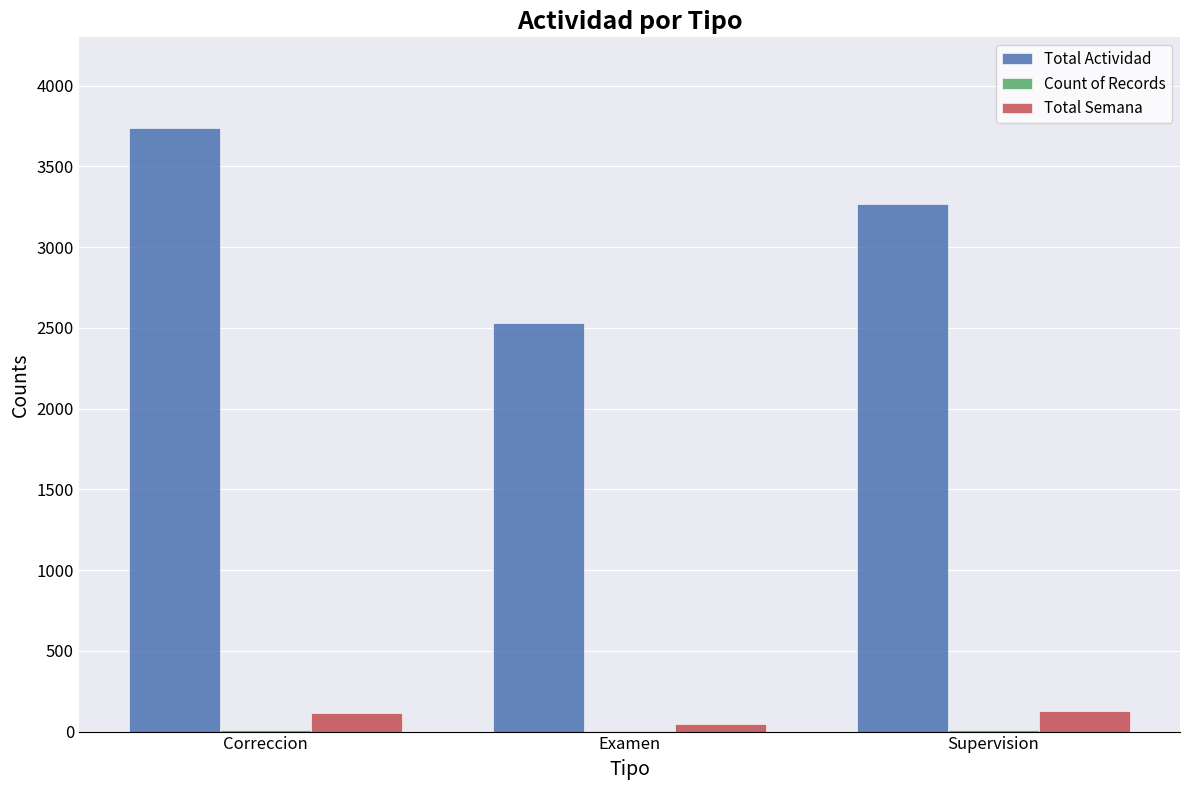

What is the sum of all Total Actividad values?

9534